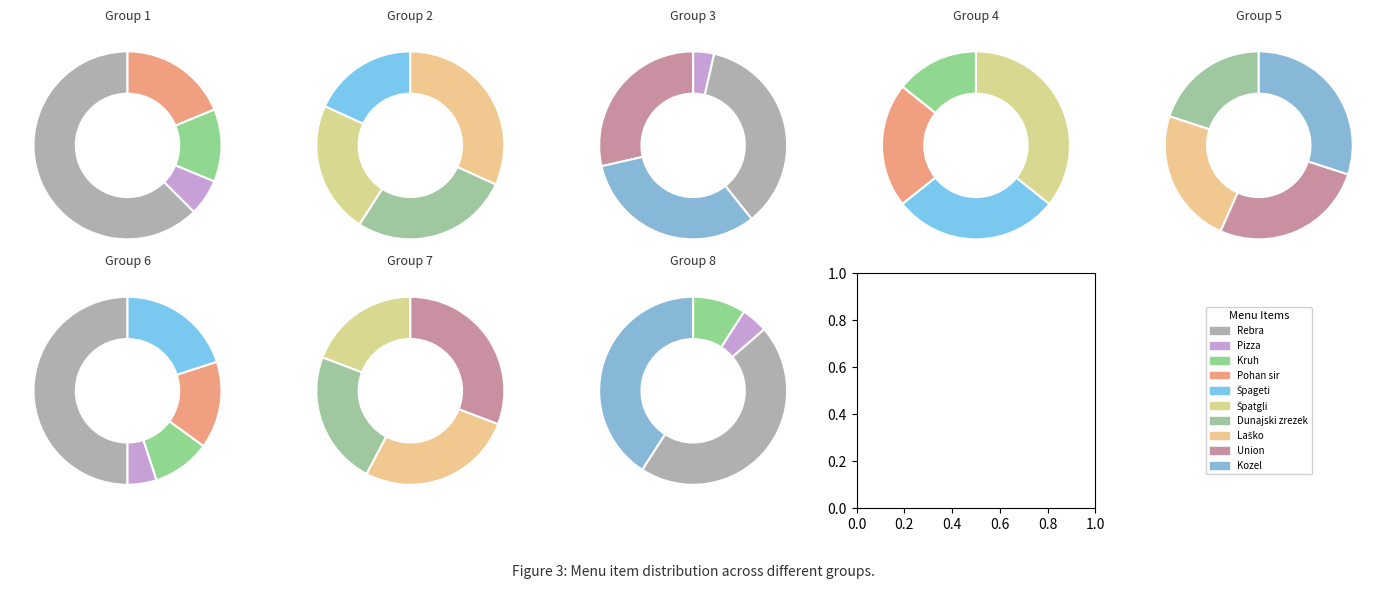

Does Dunajski zrezek account for over 50% of the chart?

No